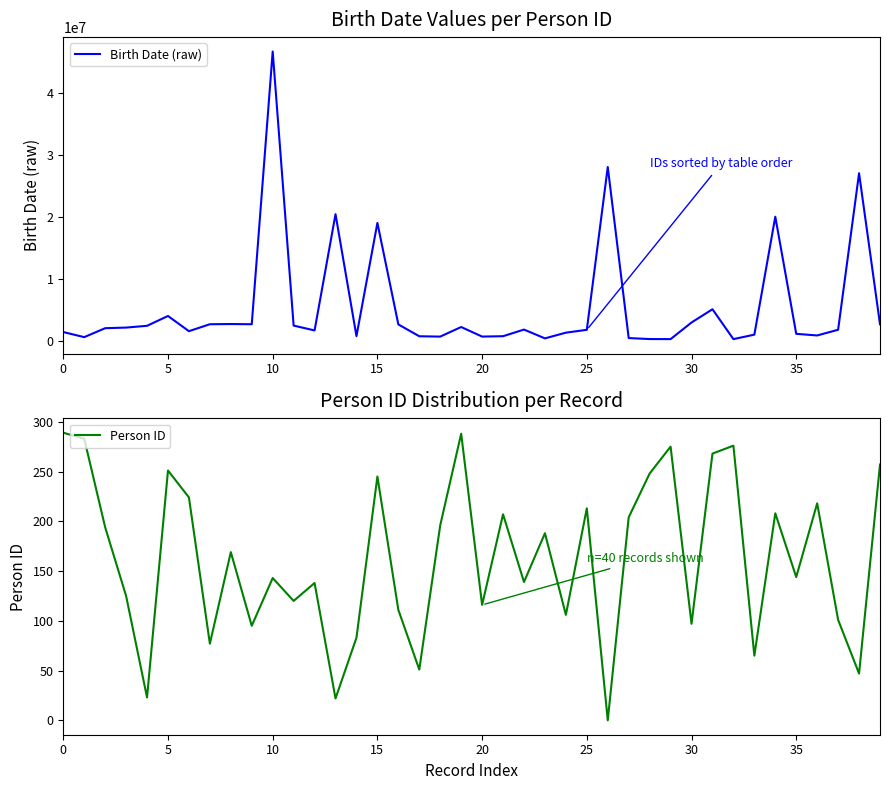

True or false: Birth Date (raw) and Person ID intersect in this chart.

False